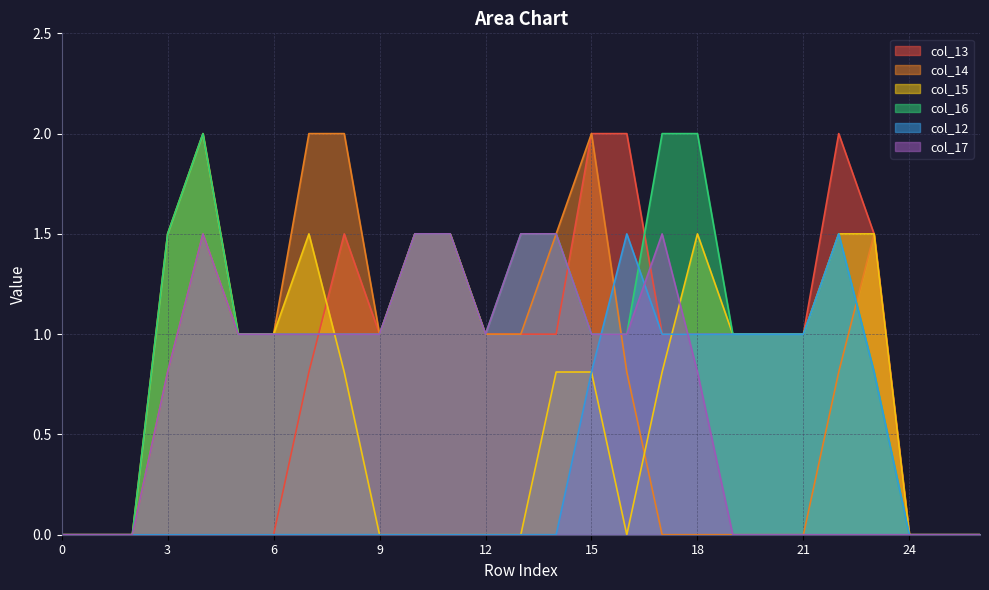

In col_14, how many points are lower than both neighbors (excluding endpoints)?

1